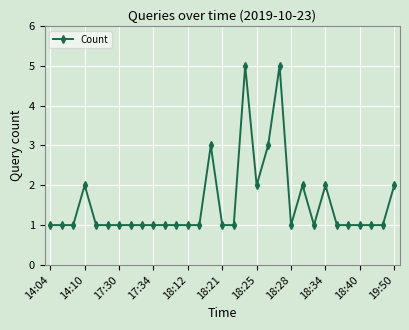

What is the difference between the second highest and second lowest values?

4